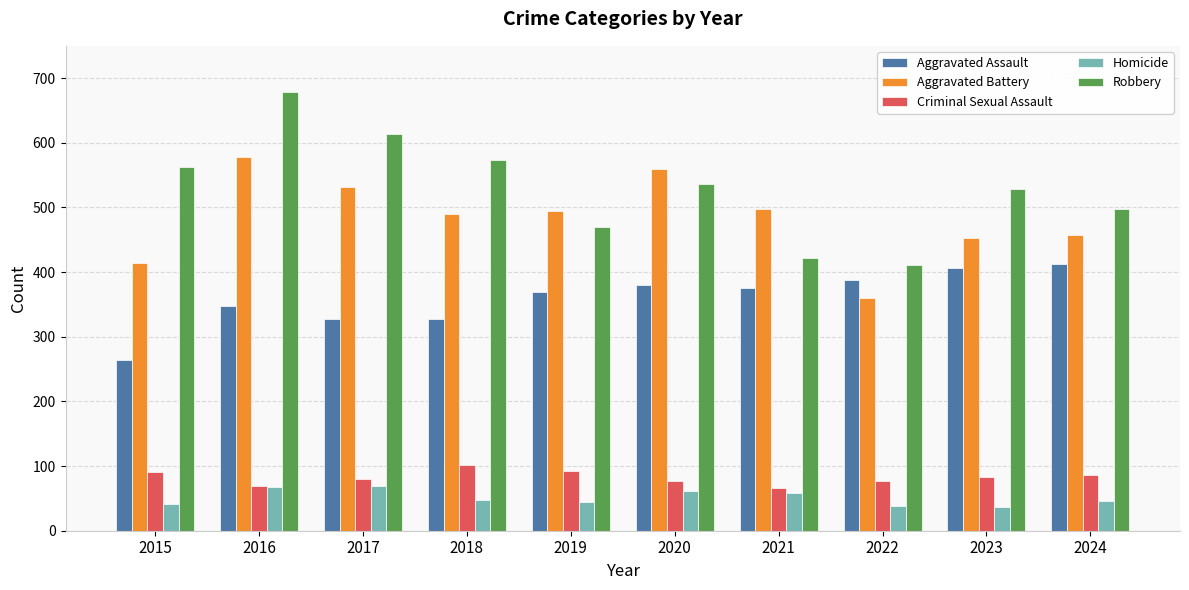

Rank the series at 2015 from lowest to highest value.

Homicide, Criminal Sexual Assault, Aggravated Assault, Aggravated Battery, Robbery